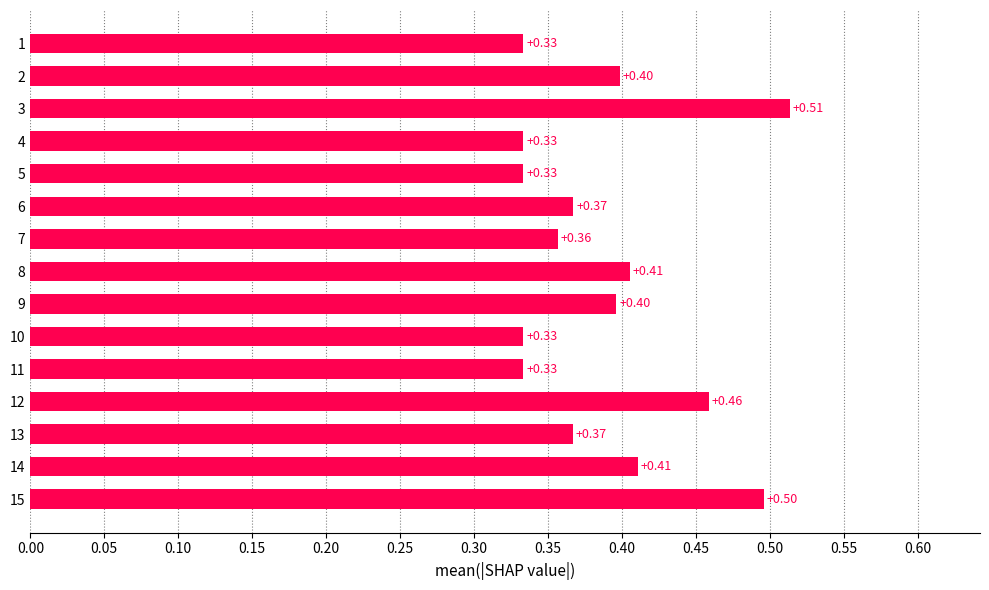

Are the bars horizontal?

Yes